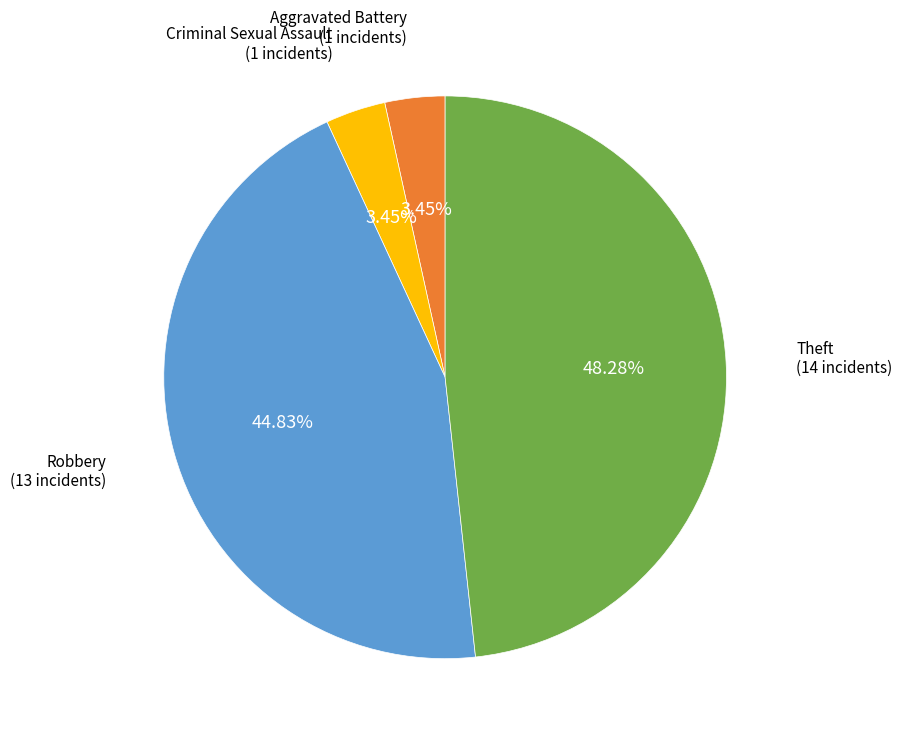

Is there any slice that represents more than half of the pie?

No